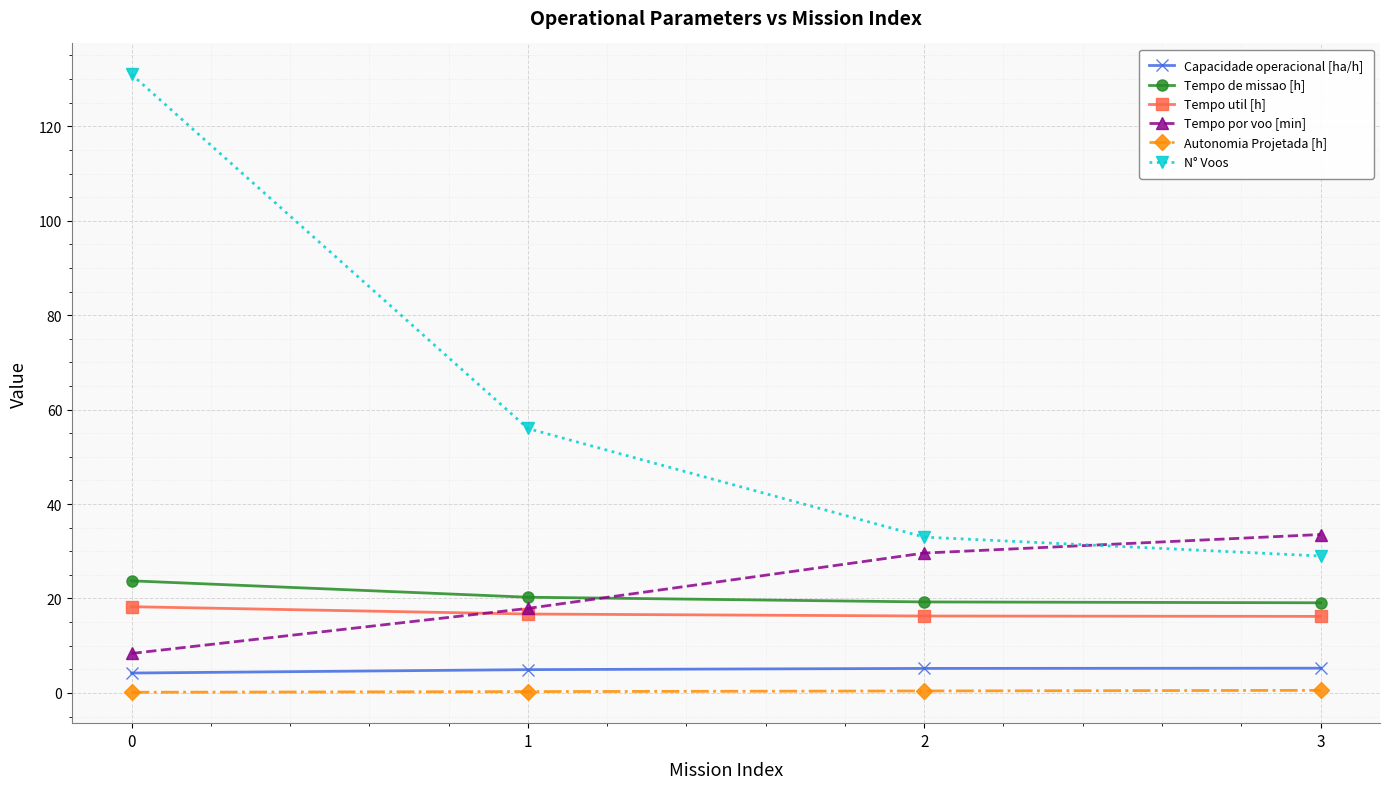

What is the approximate value of Tempo de missao [h] at 3?

19.1